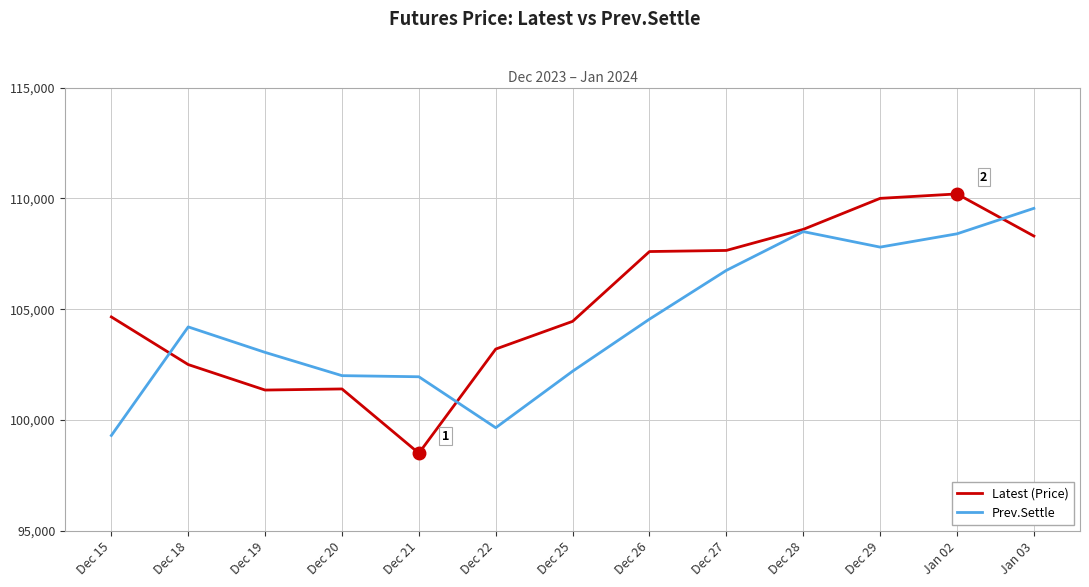

What is the sum of the Prev.Settle values at Dec 15 and Dec 28?

207800